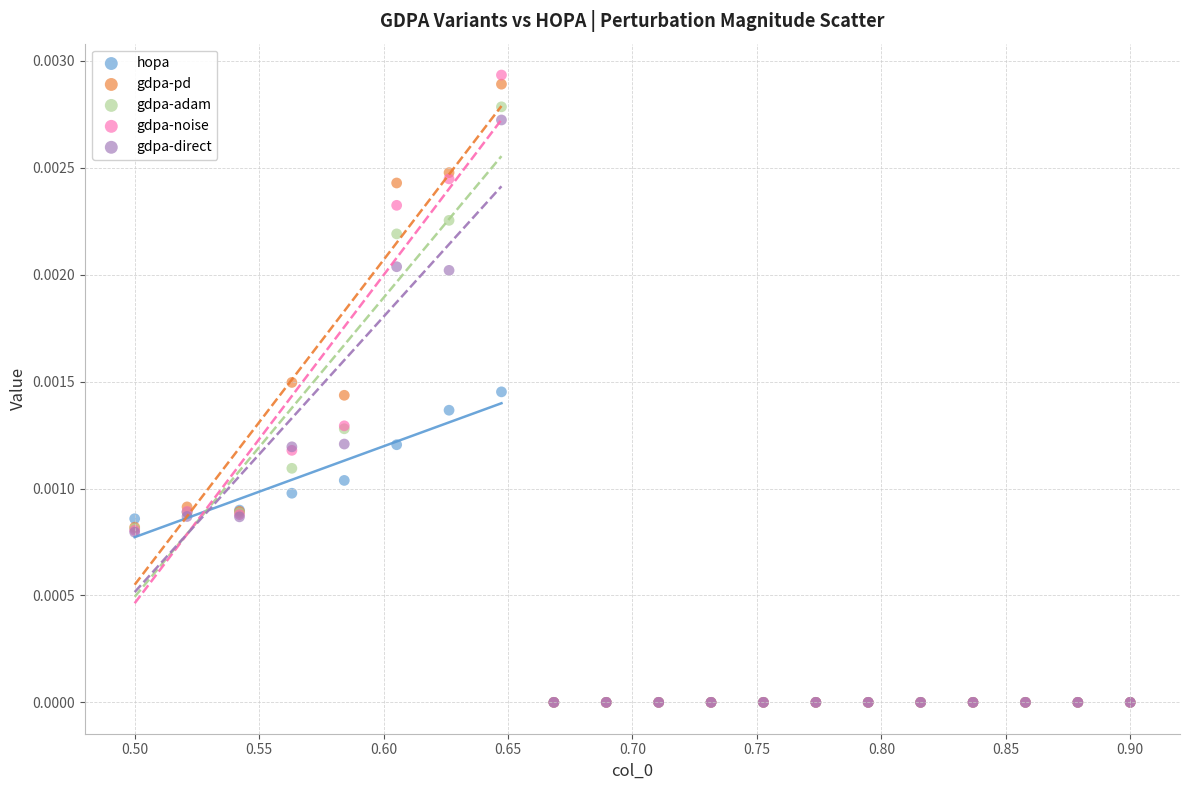

Which series has the widest spread of Y values?

gdpa-noise